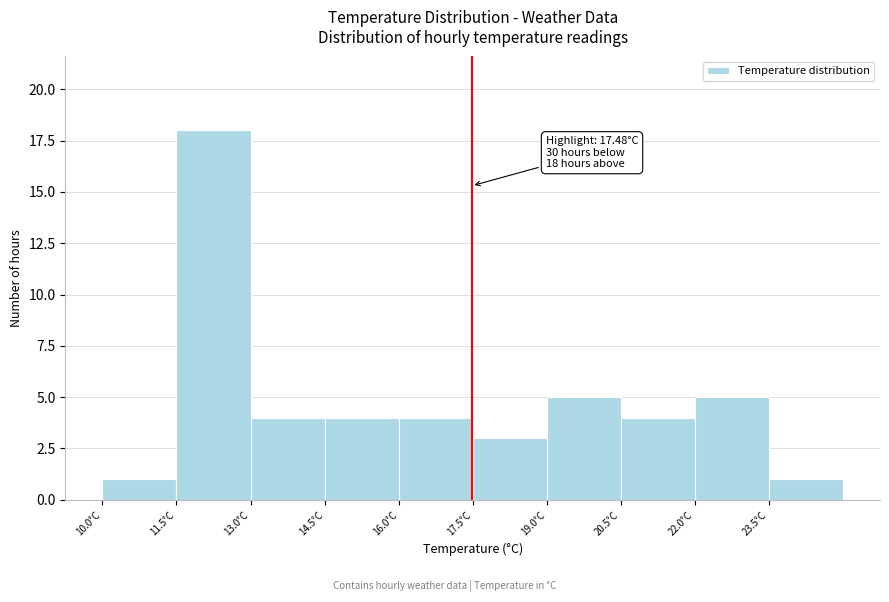

Over which range of the x-axis is the bar tallest?

11.5 to 13.0